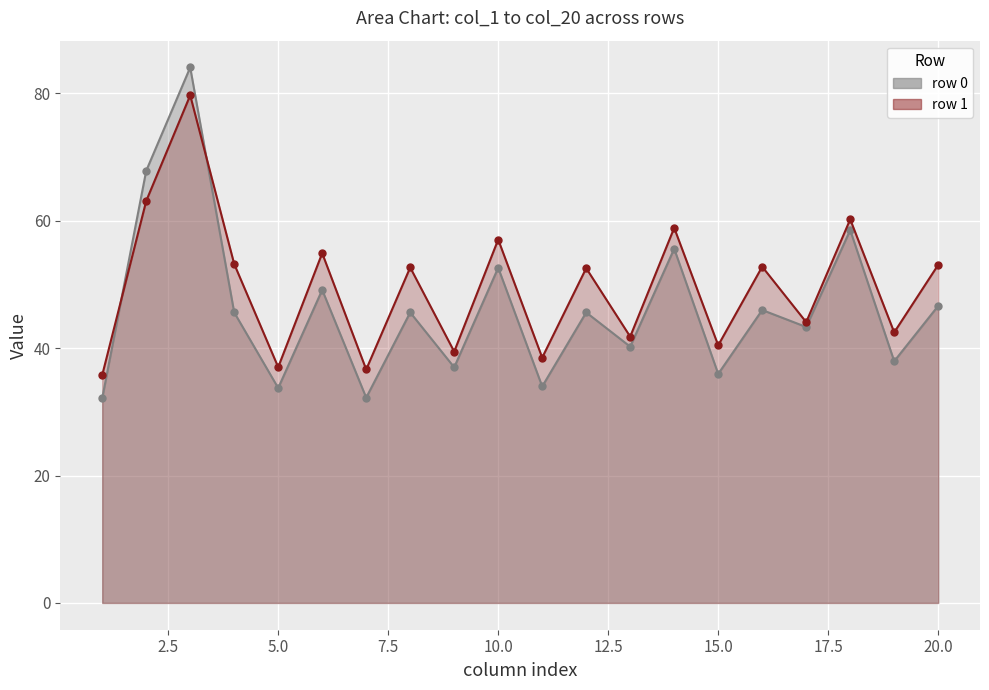

True or false: col_1 (row 1) has a value of 75.0 at 7.5.

False